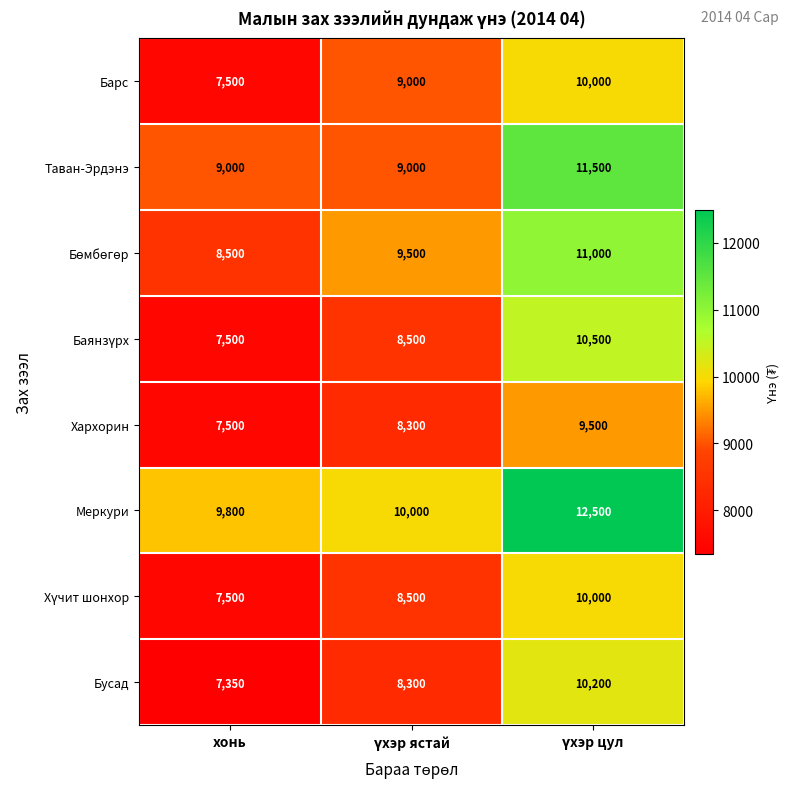

How many categories are shown in the chart?

3